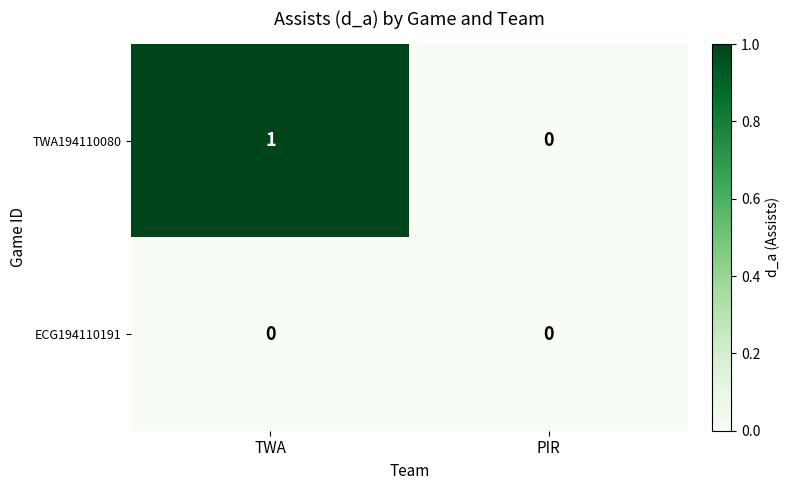

Rank the series by their maximum value, from lowest to highest.

ECG194110191, TWA194110080